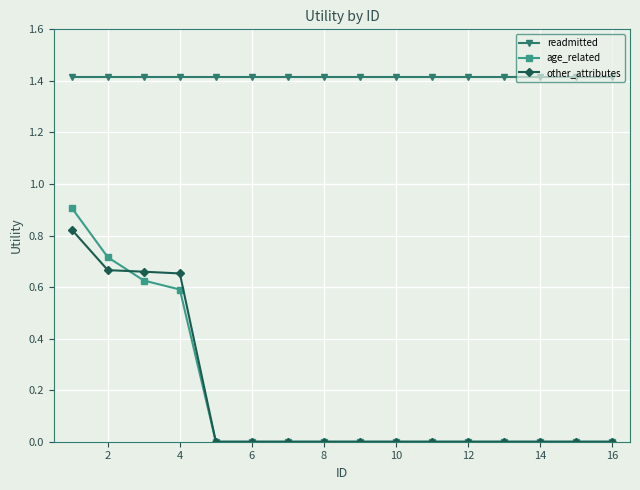

Which series has the largest total across all categories?

readmitted